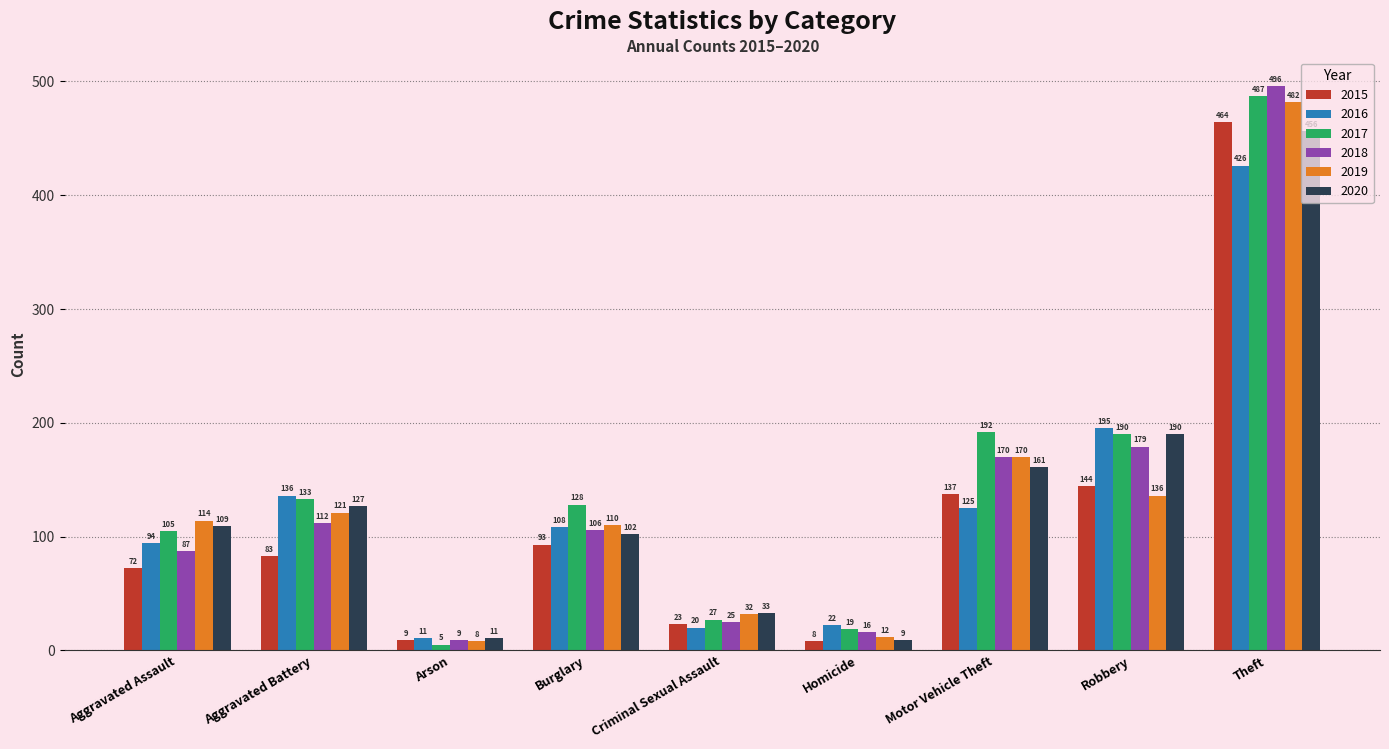

At which category is the sum across all series the highest?

Theft